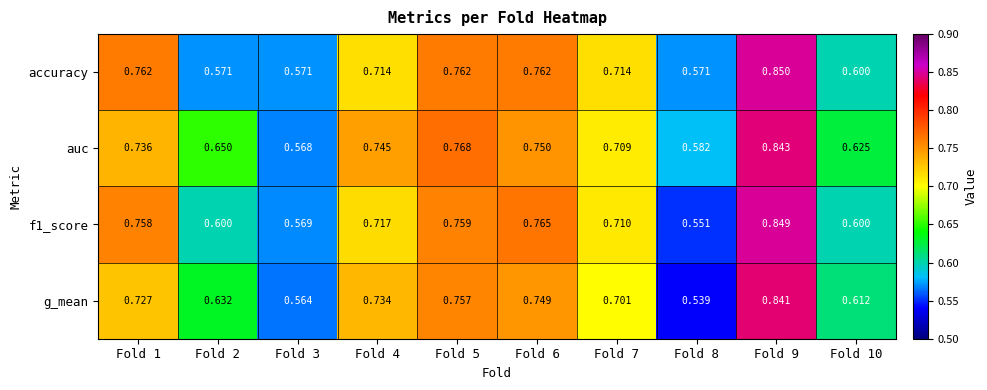

Which series has the widest spread of values?

g_mean